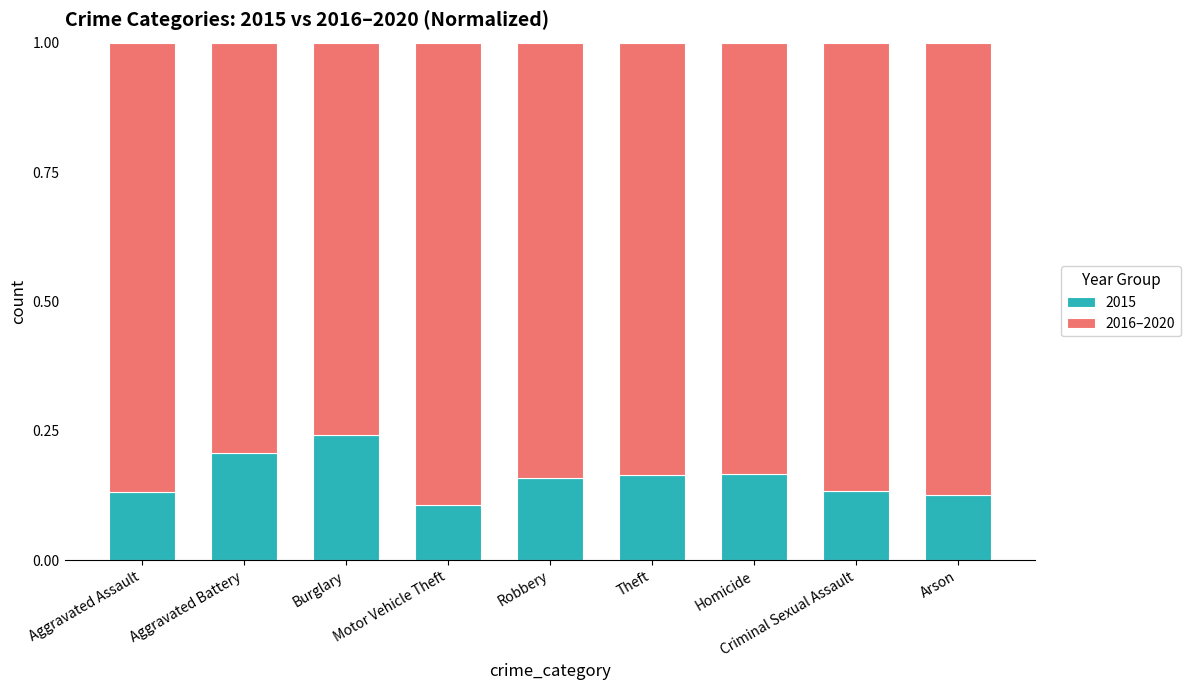

Does the chart contain stacked bars?

Yes